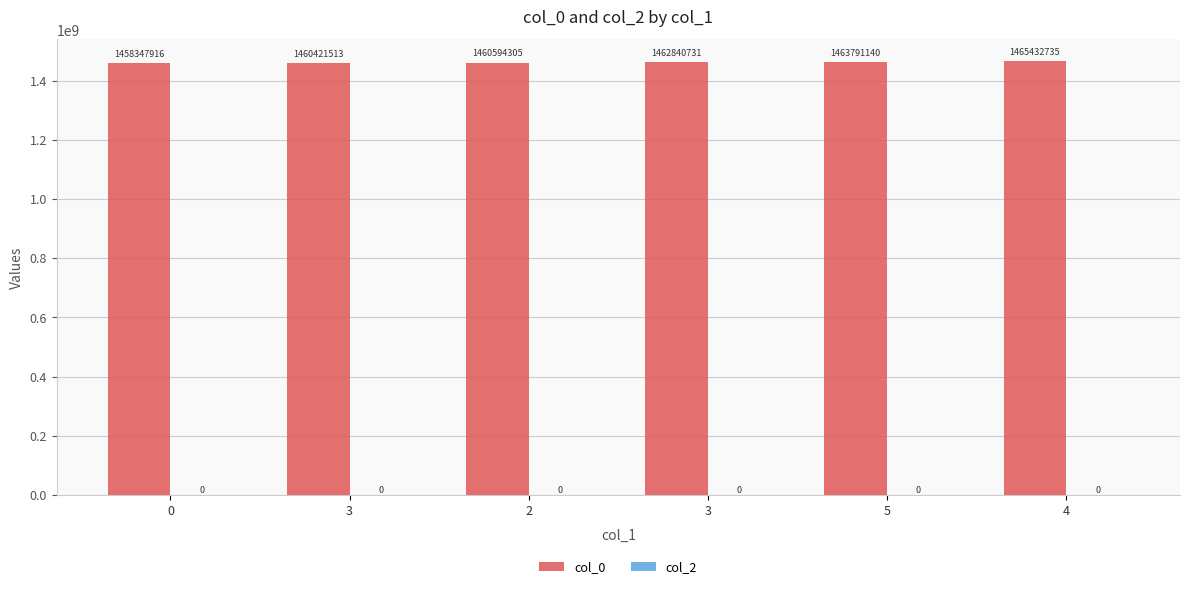

Are the bars horizontal?

No